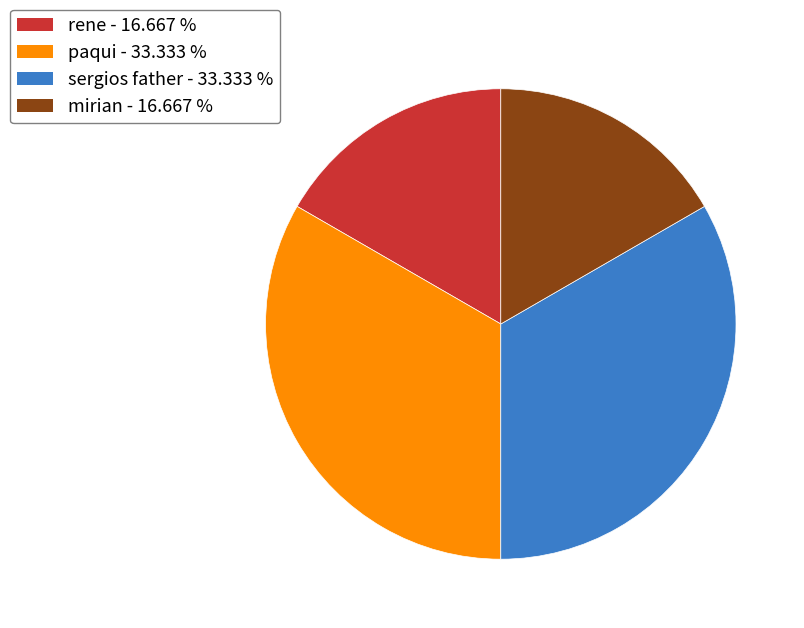

Count the number of slices in the pie.

4